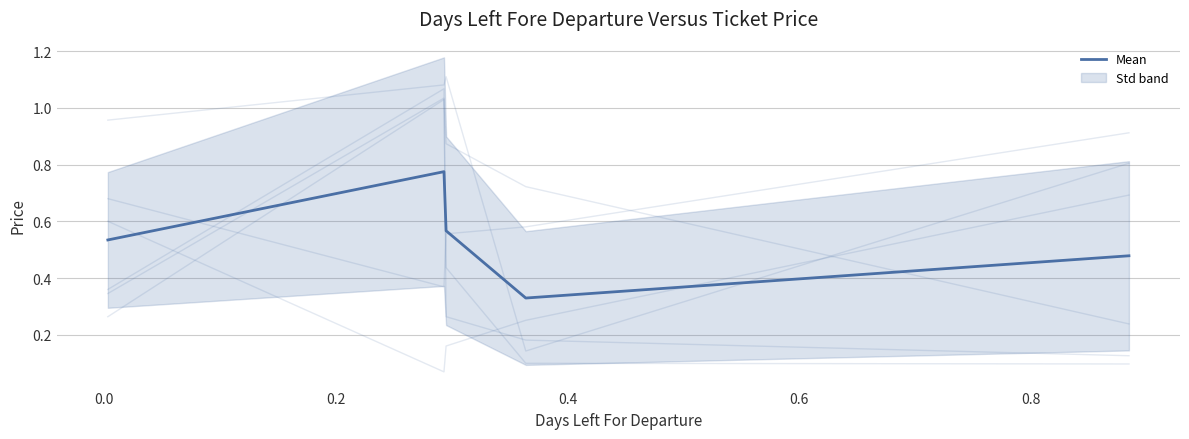

What is the difference between the maximum and minimum values?

0.4